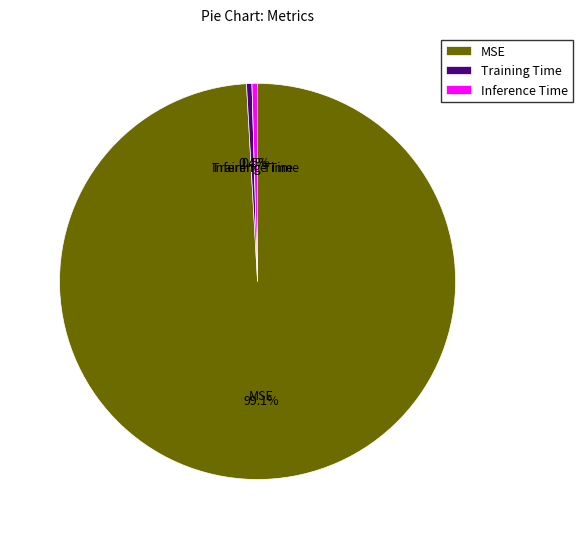

How many segments does this pie chart have?

3